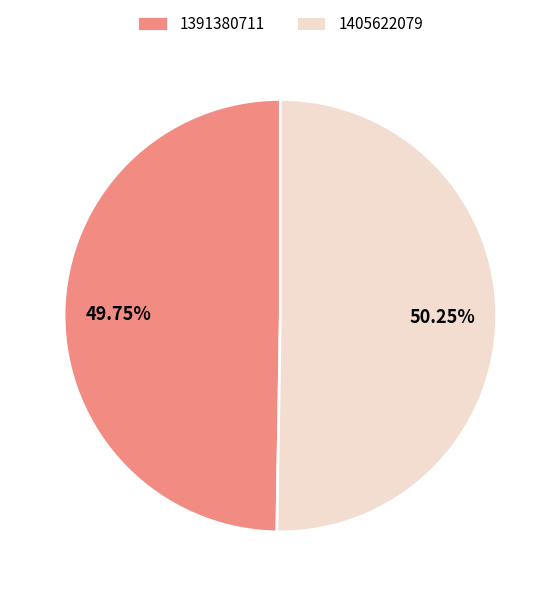

The 1391380711 slice represents 38% of the pie. True or false?

False